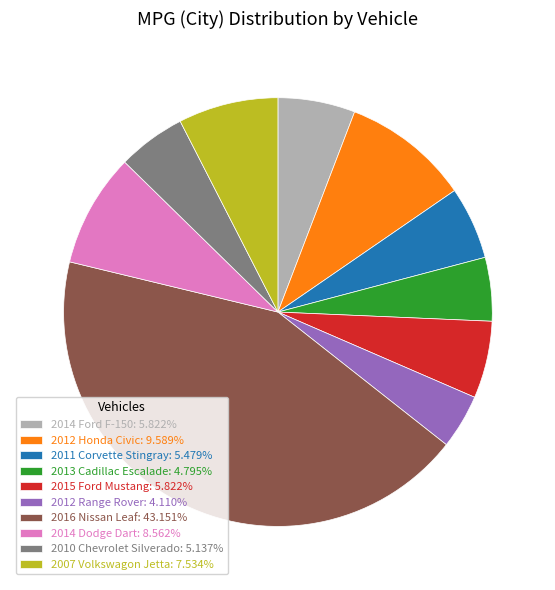

Between 2013 Cadillac Escalade and 2014 Dodge Dart, which is larger?

2014 Dodge Dart